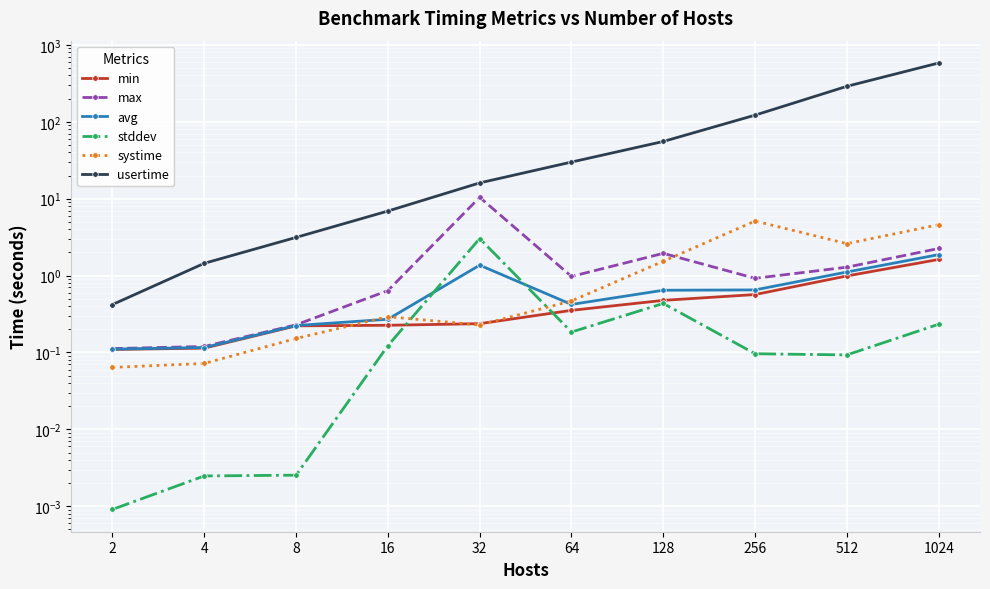

The value of usertime at 2 is 0.6. True or false?

False